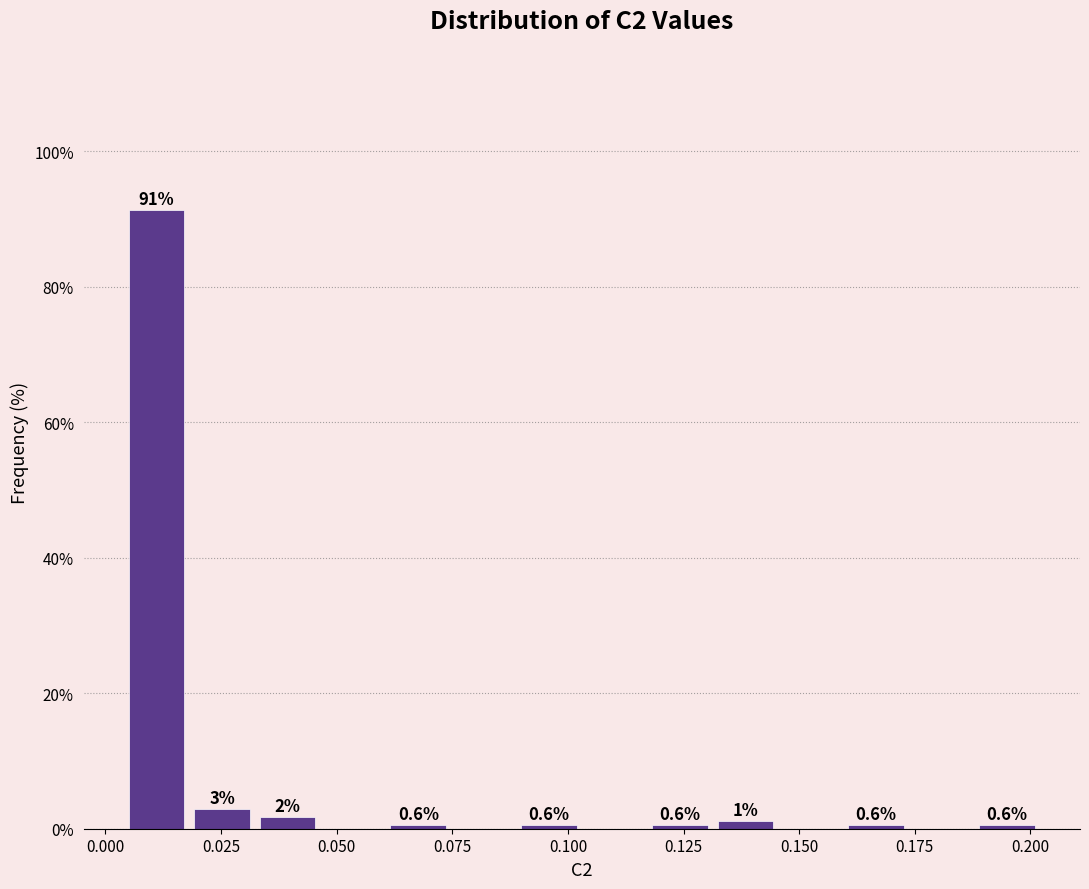

Read against the x-axis, roughly where is the centre of the tallest bar?

0.010